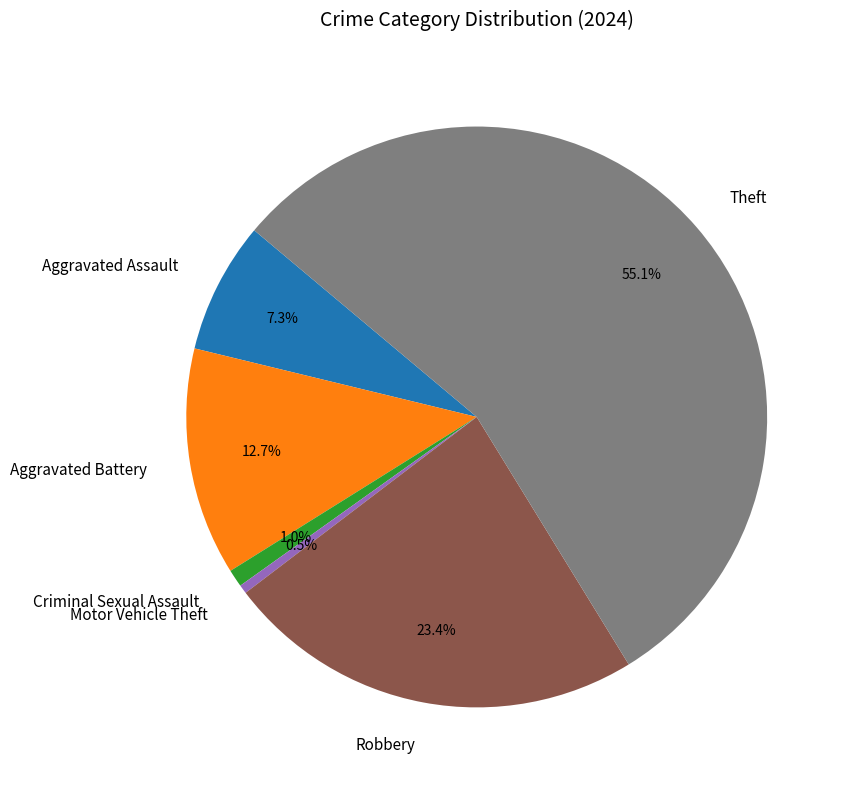

Which category has the biggest portion of the pie?

Theft